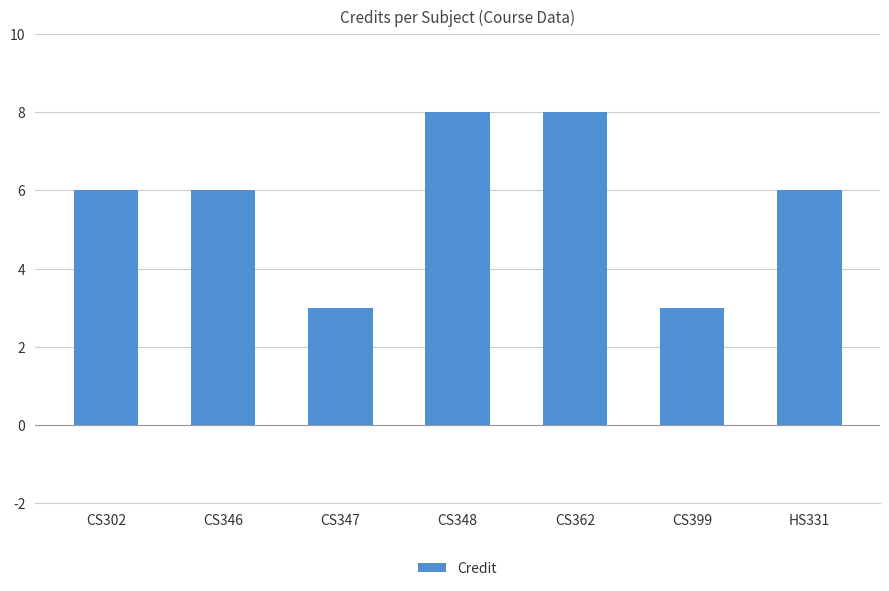

What is the ratio of the value at CS348 to the value at CS302?

1.3